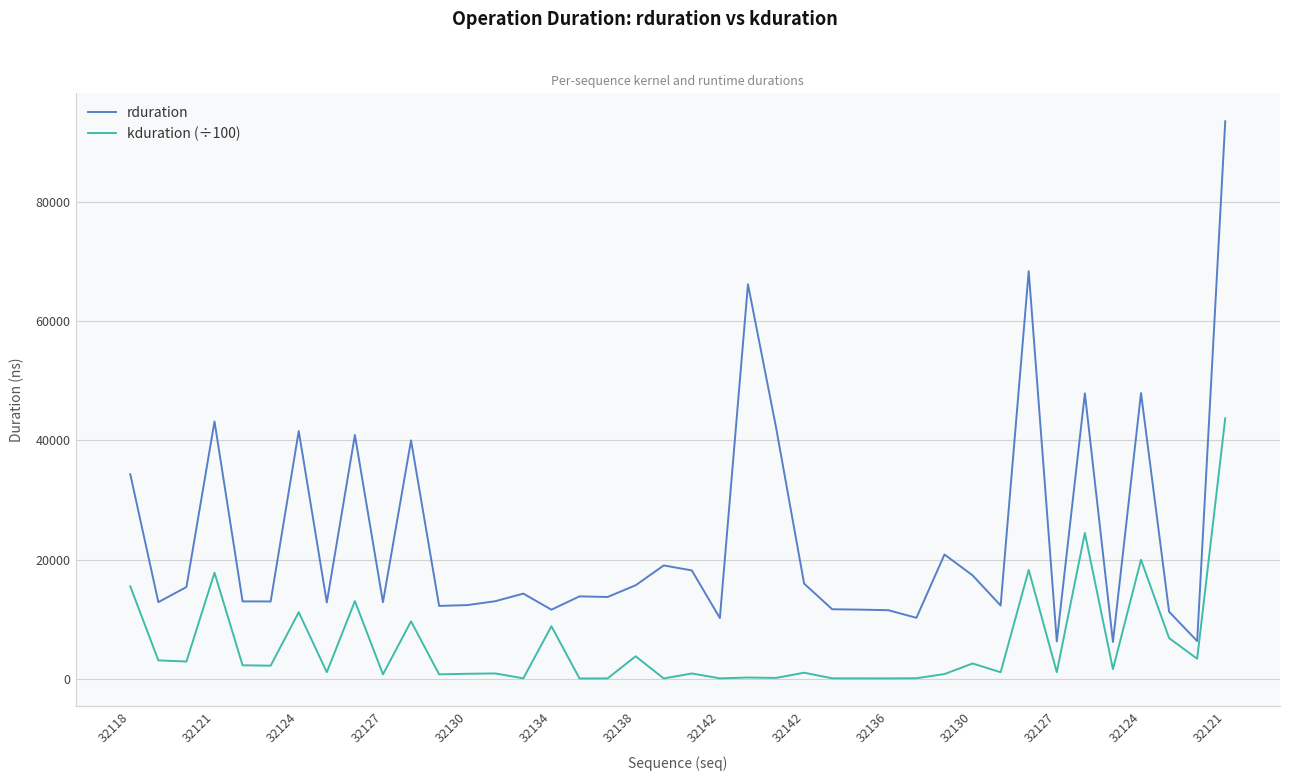

How many distinct data groups are displayed?

2